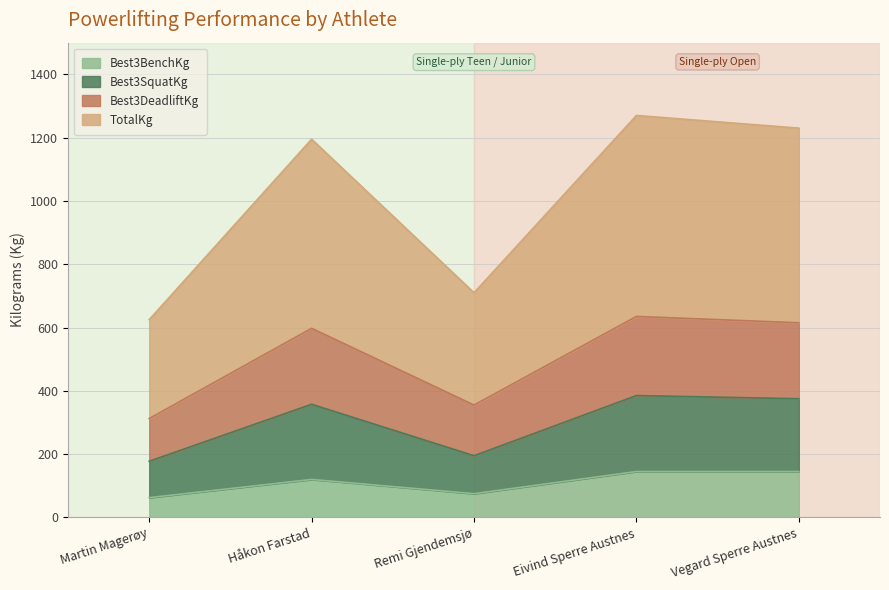

At which label does Best3BenchKg reach its minimum?

Martin Magerøy